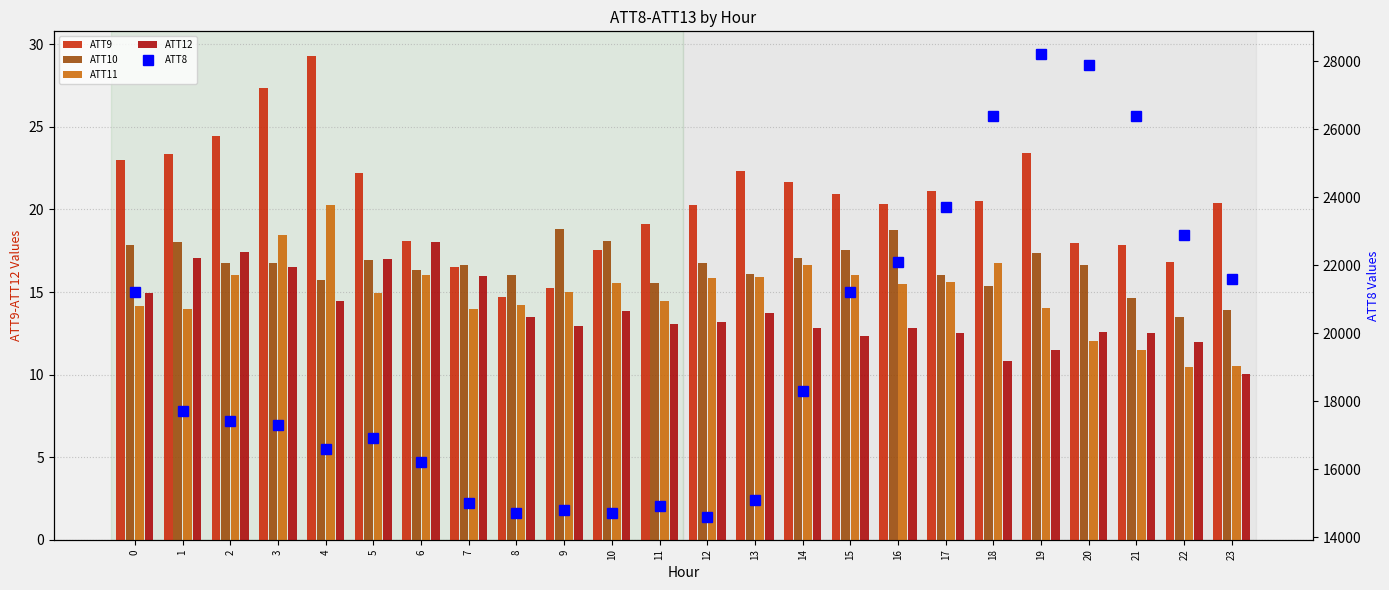

Reading right to left, transcribe all the data shown in this chart.

ATT9: 20.4	16.8	17.8	17.9	23.4	20.5	21.1	20.4	20.9	21.7	22.3	20.3	19.1	17.5	15.2	14.7	16.5	18.1	22.2	29.3	27.4	24.5	23.3	23.0
ATT10: 13.9	13.5	14.6	16.7	17.4	15.4	16.0	18.7	17.5	17.0	16.1	16.7	15.6	18.1	18.8	16.1	16.7	16.3	16.9	15.7	16.7	16.8	18.0	17.9
ATT11: 10.5	10.4	11.5	12.0	14.0	16.8	15.6	15.5	16.0	16.6	15.9	15.9	14.5	15.5	15.0	14.2	14.0	16.1	14.9	20.3	18.5	16.0	14.0	14.2
ATT12: 10.0	12.0	12.5	12.6	11.5	10.8	12.5	12.8	12.3	12.8	13.8	13.2	13.0	13.8	12.9	13.5	16.0	18.0	17.0	14.5	16.5	17.4	17.1	15.0
ATT8: 21600.0	22900.0	26400.0	27900.0	28200.0	26400.0	23700.0	22100.0	21200.0	18300.0	15100.0	14600.0	14900.0	14700.0	14800.0	14700.0	15000.0	16200.0	16900.0	16600.0	17300.0	17400.0	17700.0	21200.0